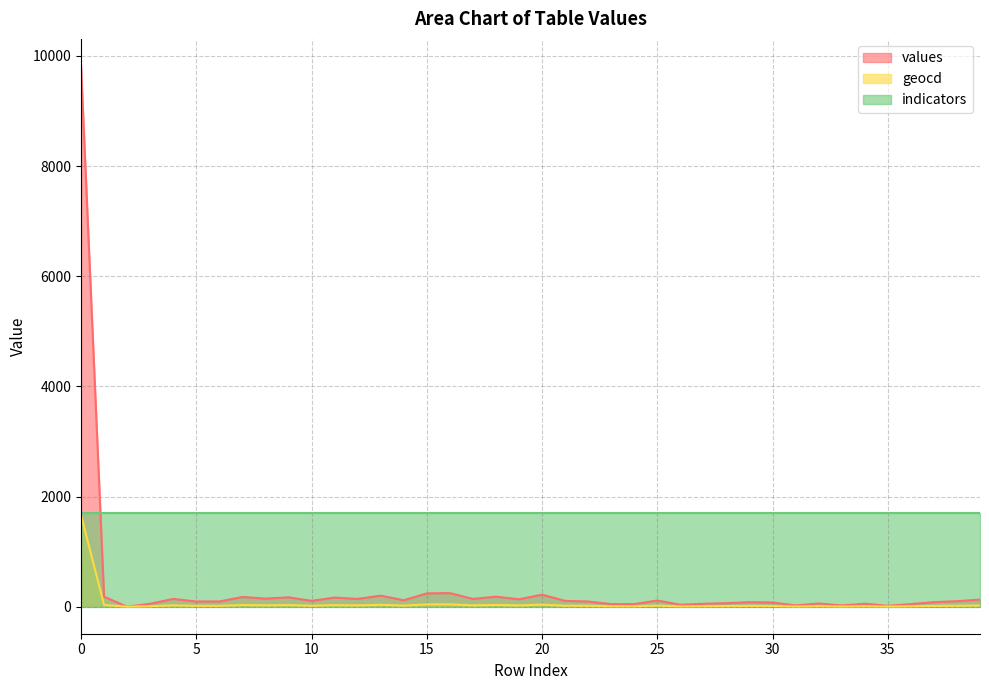

Which series changed the most between 1 and 21?

values